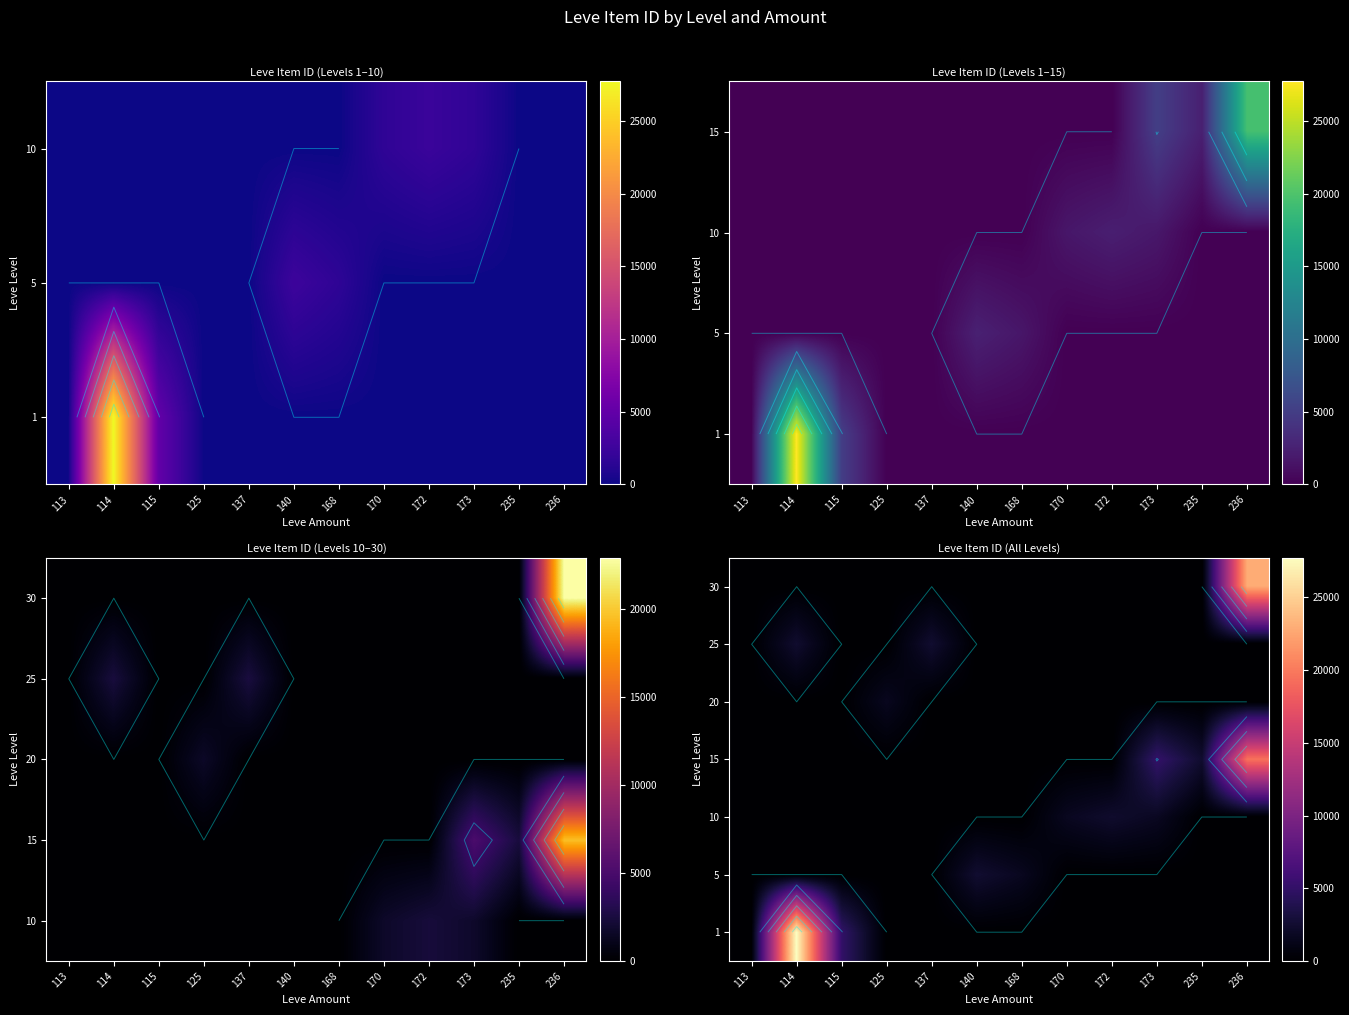

What is the maximum value shown in the chart?

27713